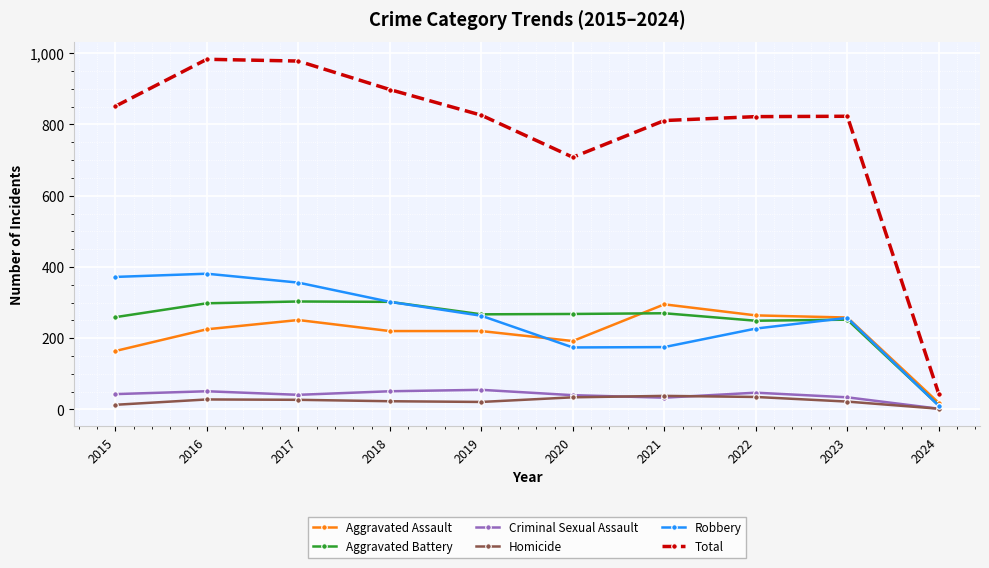

Which series has the widest spread of values?

Total